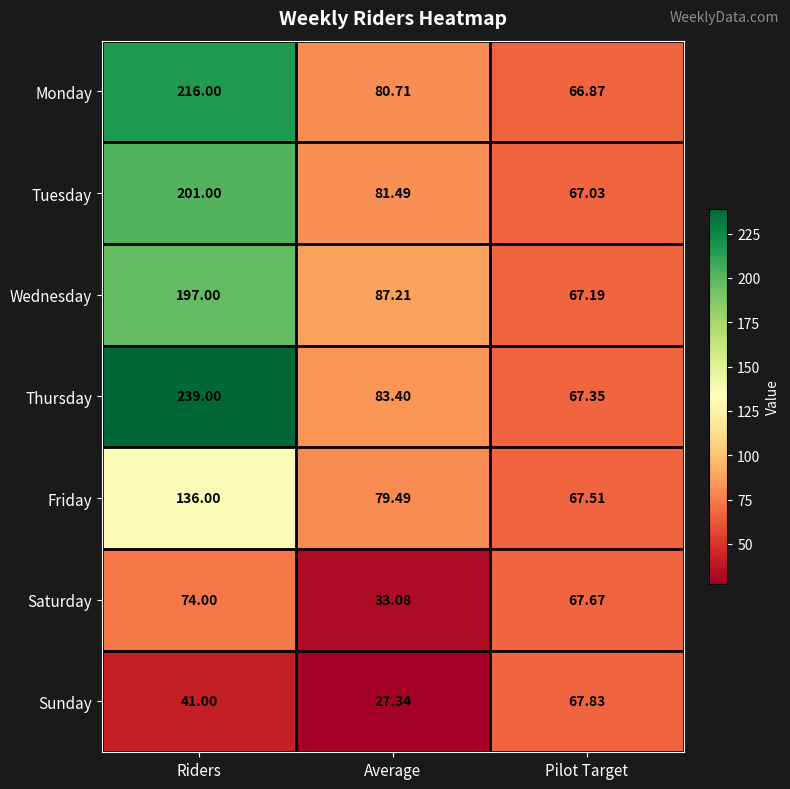

List the series in order of their peak value, lowest first.

Sunday, Saturday, Friday, Wednesday, Tuesday, Monday, Thursday